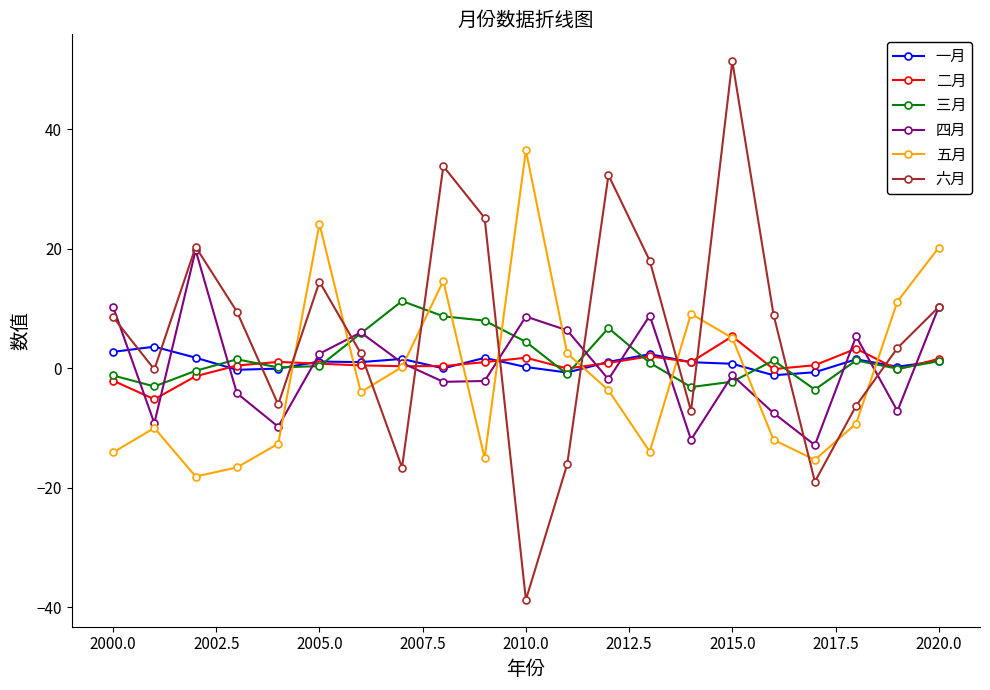

True or false: 一月 has more than 2 interior local peaks.

True